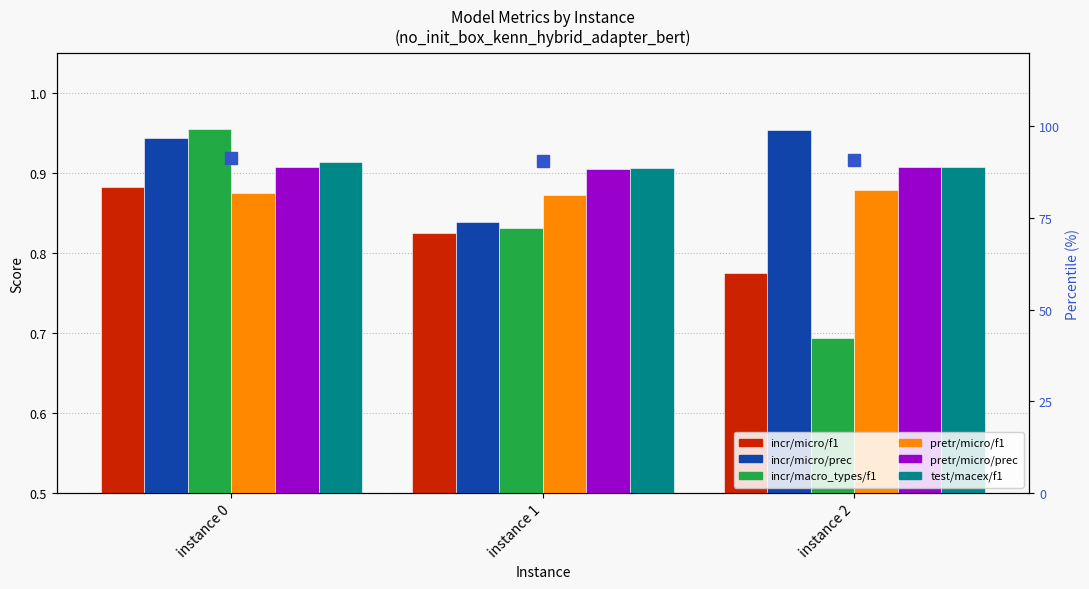

What is the minimum value shown in the chart?

0.7